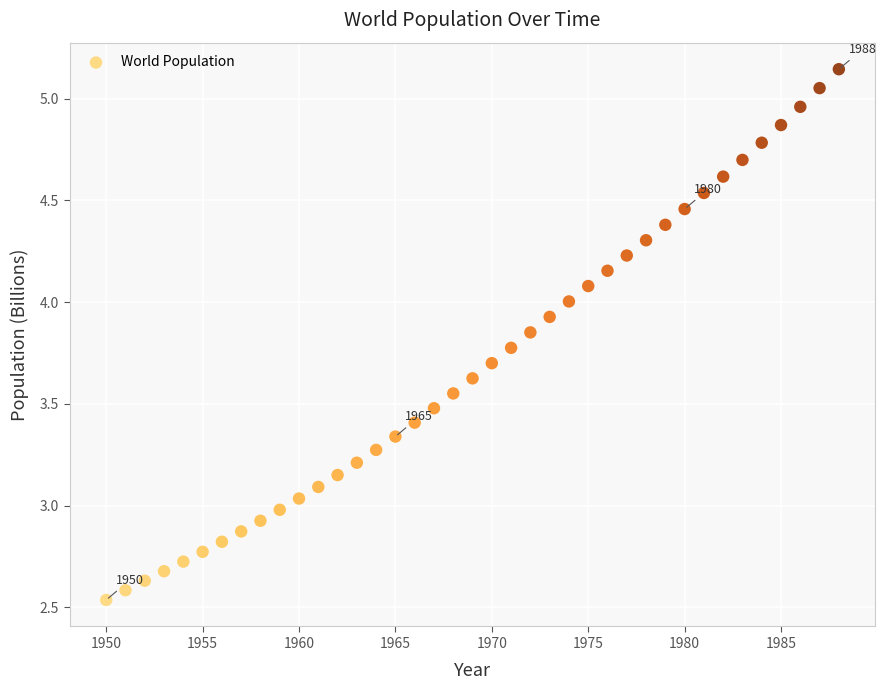

What is the range of X values (max minus min)?

38.0